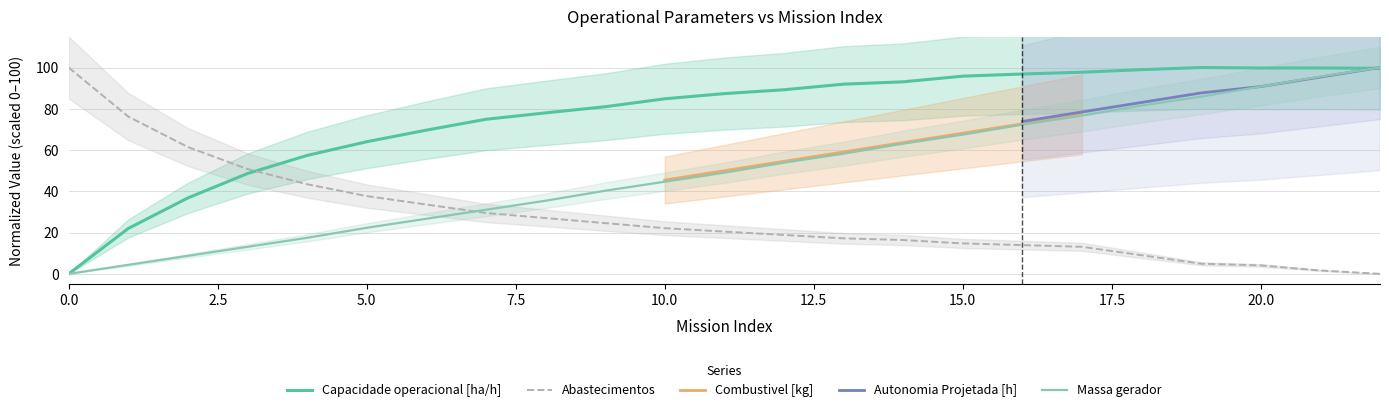

The value of Autonomia Projetada [h] at 10 is 64.5. True or false?

False